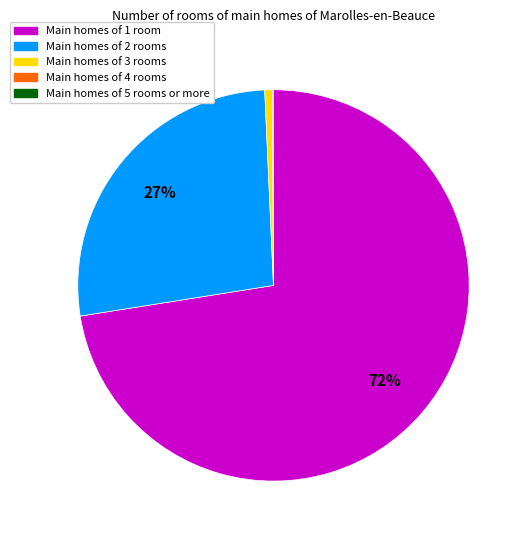

To the nearest percent, what is the average slice percentage?

25%